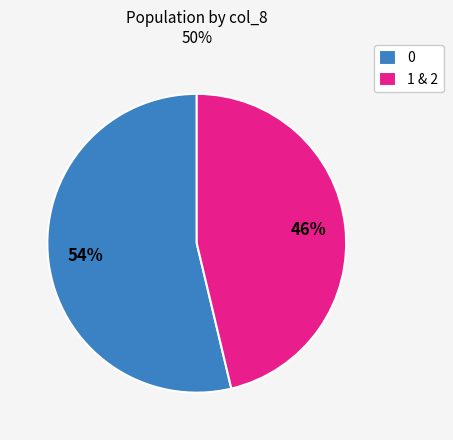

Which slice is the largest?

0